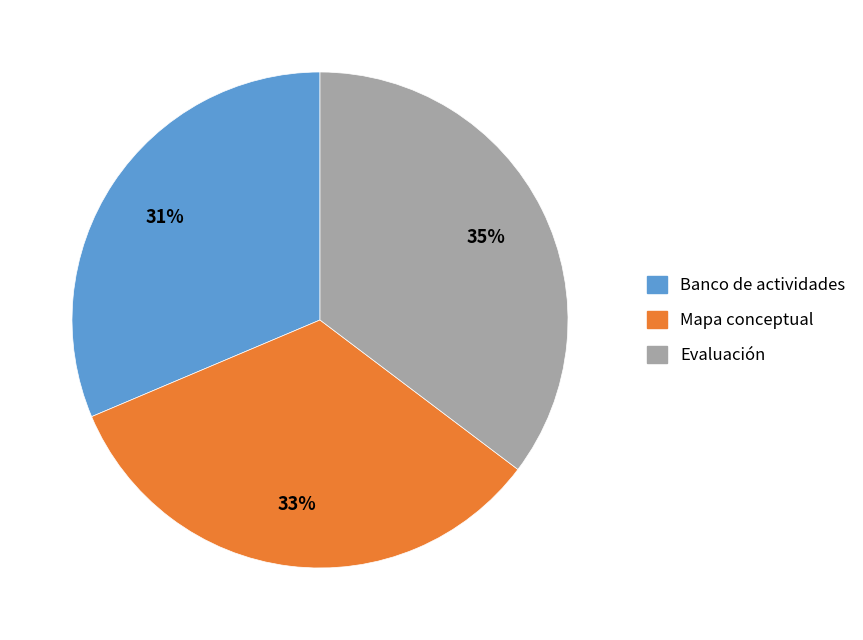

Is Mapa conceptual the majority of the pie?

No